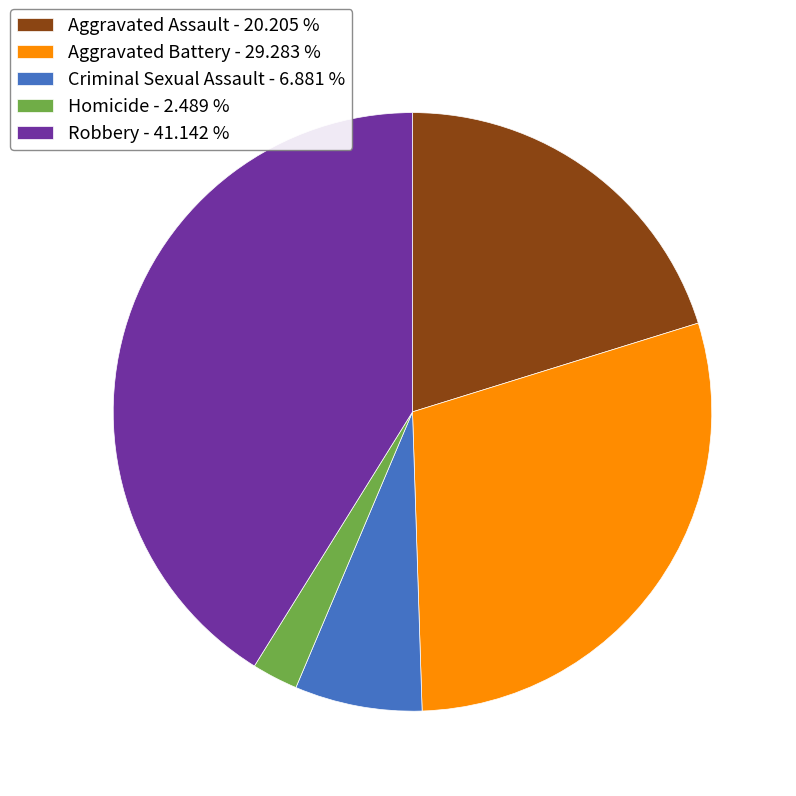

Is the sum of Robbery - 41.142 % and Aggravated Assault - 20.205 % greater than half?

Yes